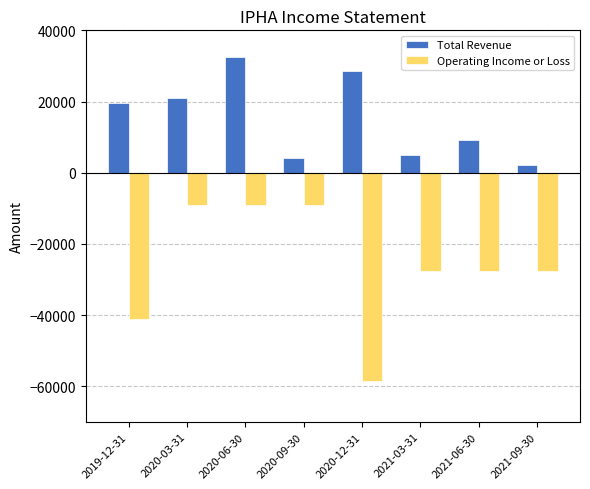

Reading right to left, what are all the values shown in this chart?

Total Revenue: 2200	9100	4900	28700	4100	32500	21100	19600
Operating Income or Loss: -27700	-27700	-27700	-58600	-9200	-9200	-9200	-41200